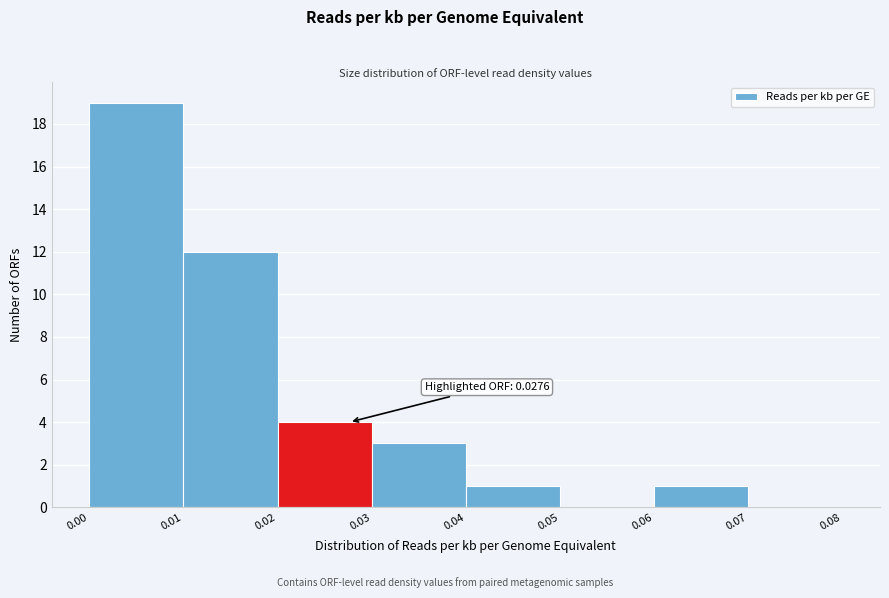

Which range on the x-axis has the tallest bar?

0.00 to 0.01